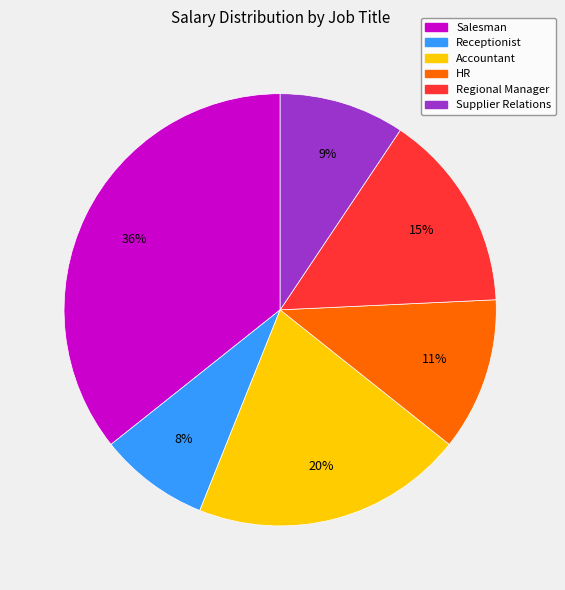

Is there a majority slice in this chart?

No